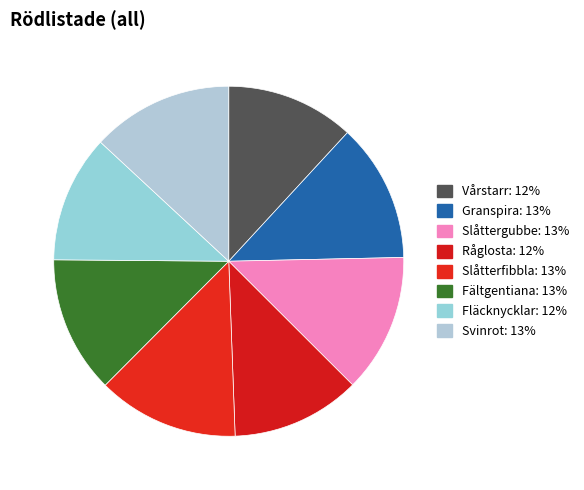

Do Slåttergubbe and Fältgentiana together represent more than half of the pie?

No